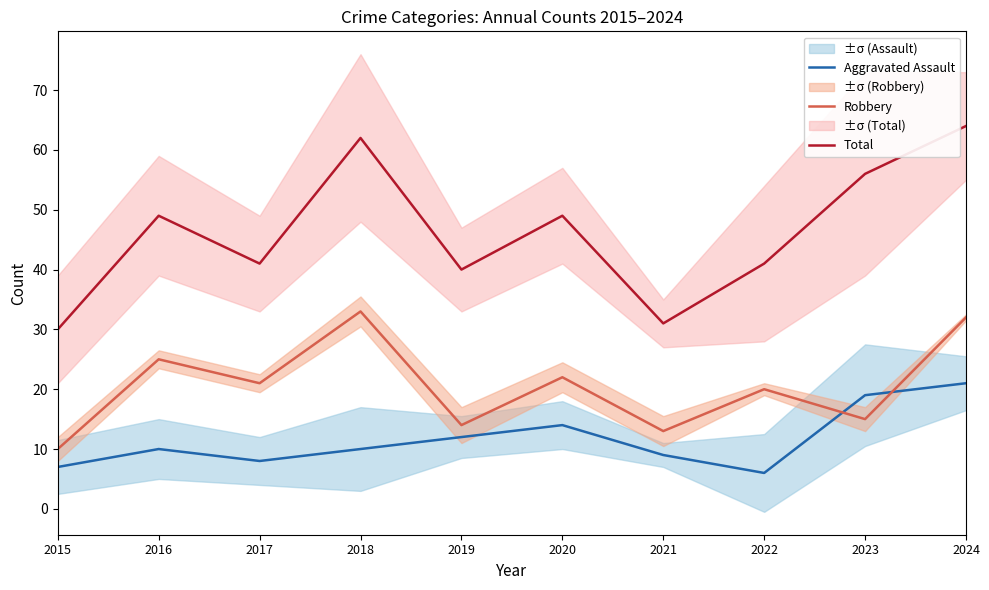

Count the number of data series in this chart.

3